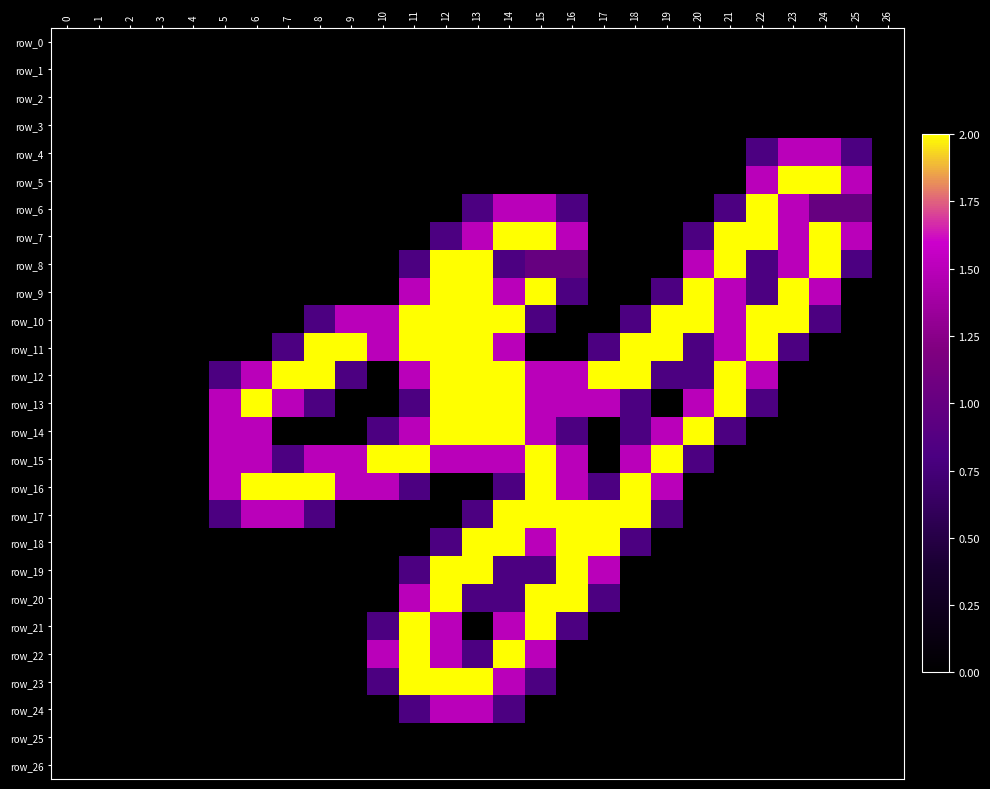

At which category is the sum across all series the highest?

14